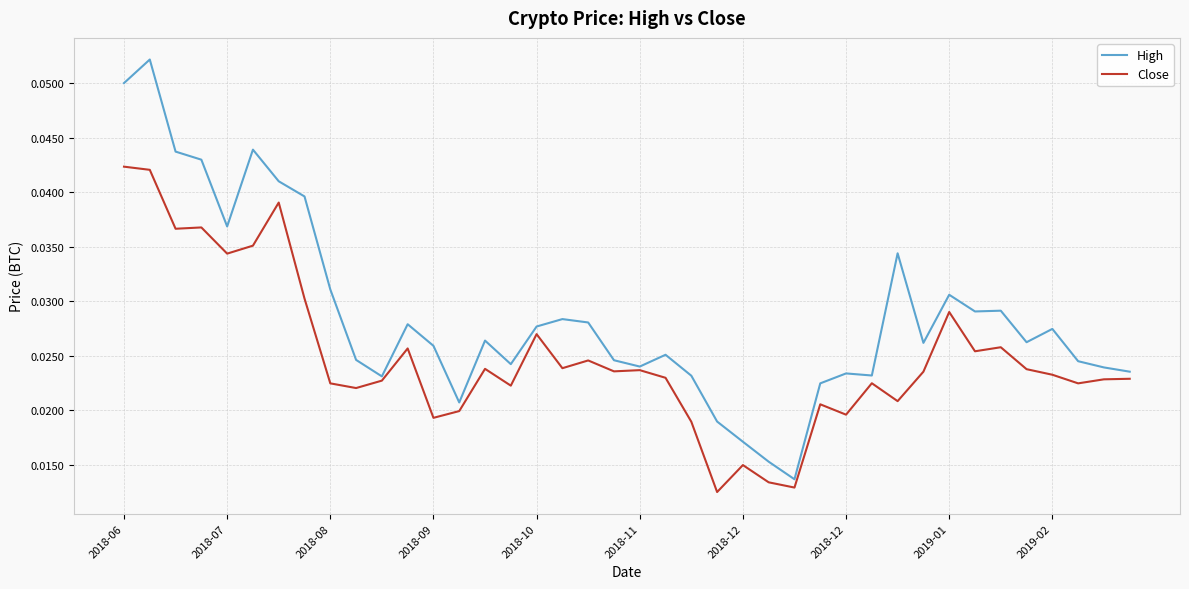

Rank the series by their maximum value, from lowest to highest.

Close, High